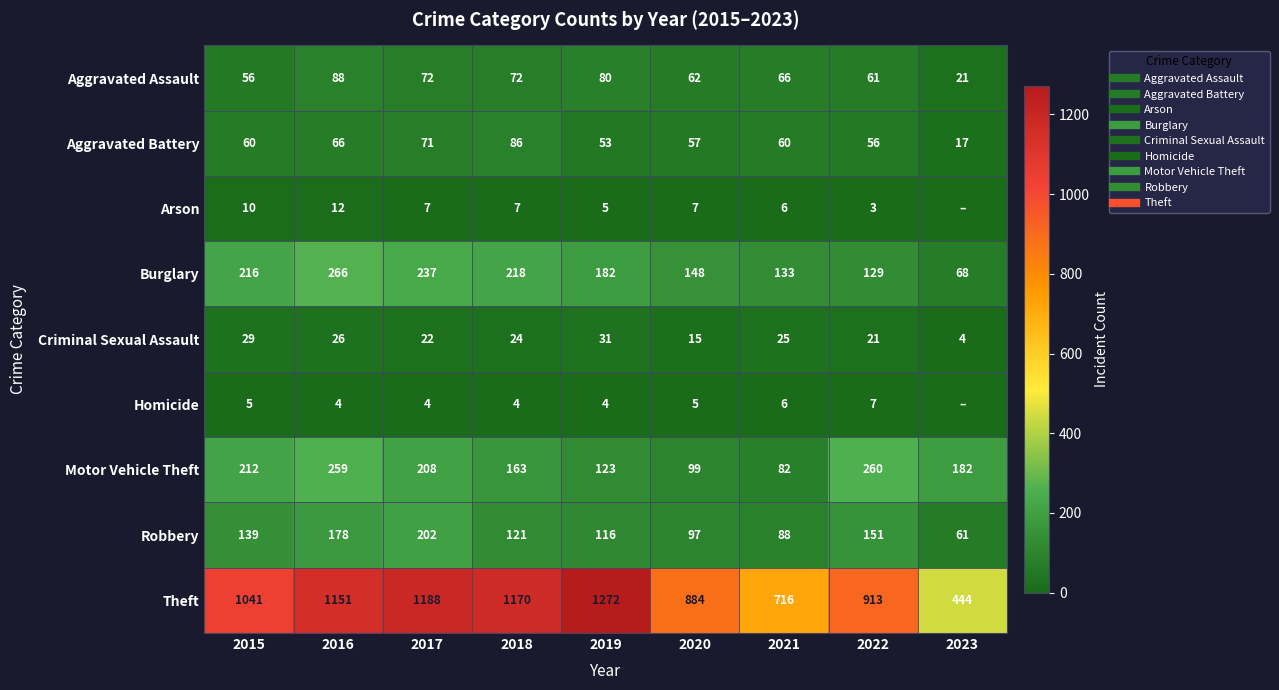

Which has a higher value, 2021 or 2020?

2021